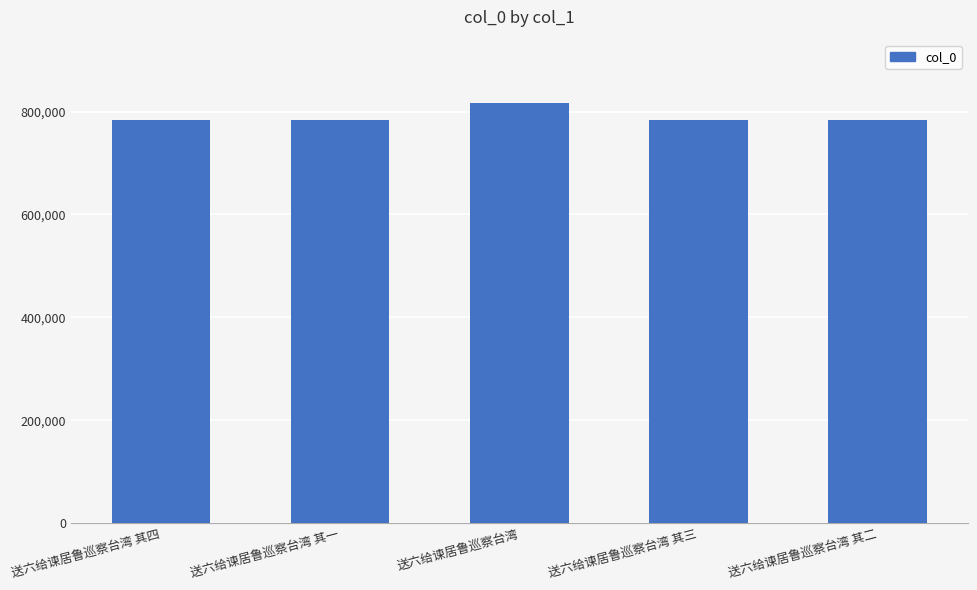

Is it true that the value at 送六给谏居鲁巡察台湾 其三 is 782881?

True